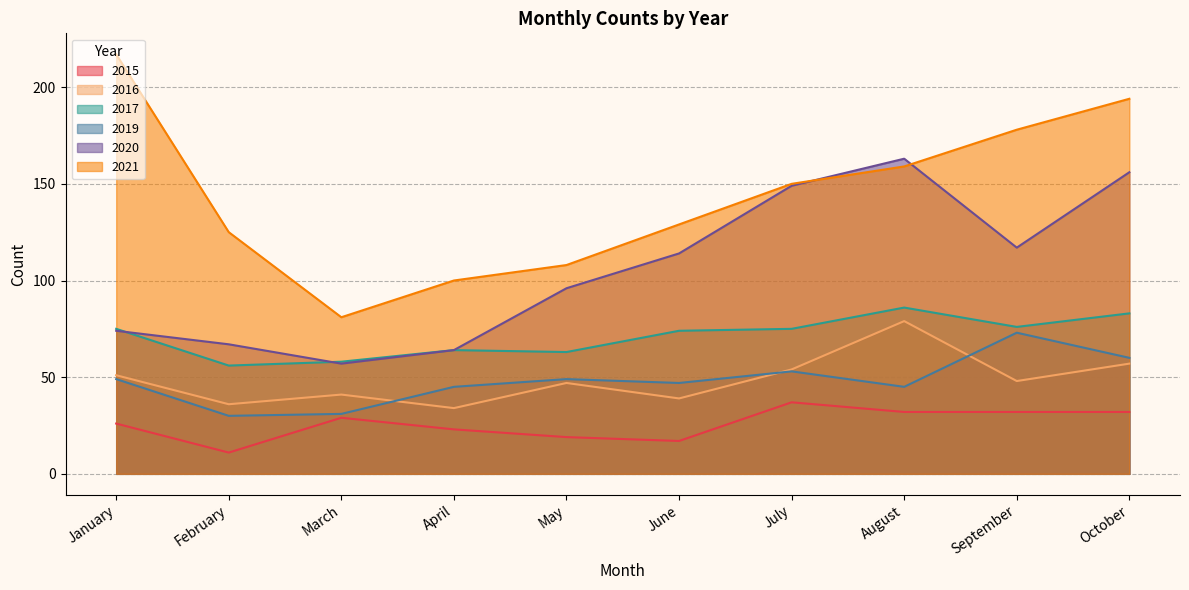

At August, list the series in order from smallest to largest.

2015, 2019, 2016, 2017, 2021, 2020